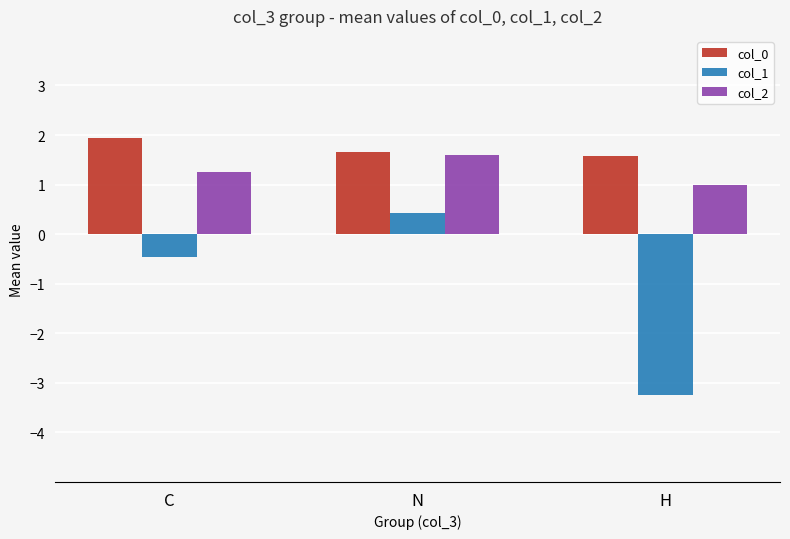

Which category has the highest value across all series?

C